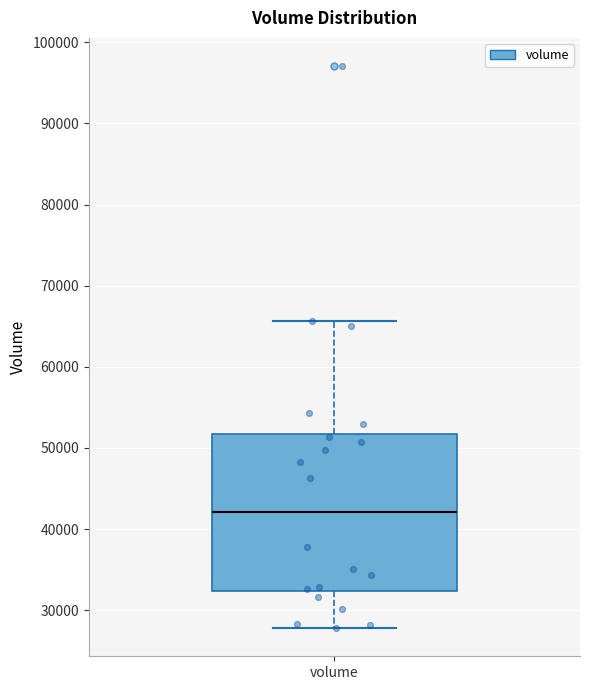

Transcribe this box plot: give where the median line is, the range the box spans, and where the two whiskers end, as read against the y-axis. The values are not printed on the chart, so give them approximately, as read against the axis.

median 42000, box 32000 to 52000, whiskers 28000 to 66000